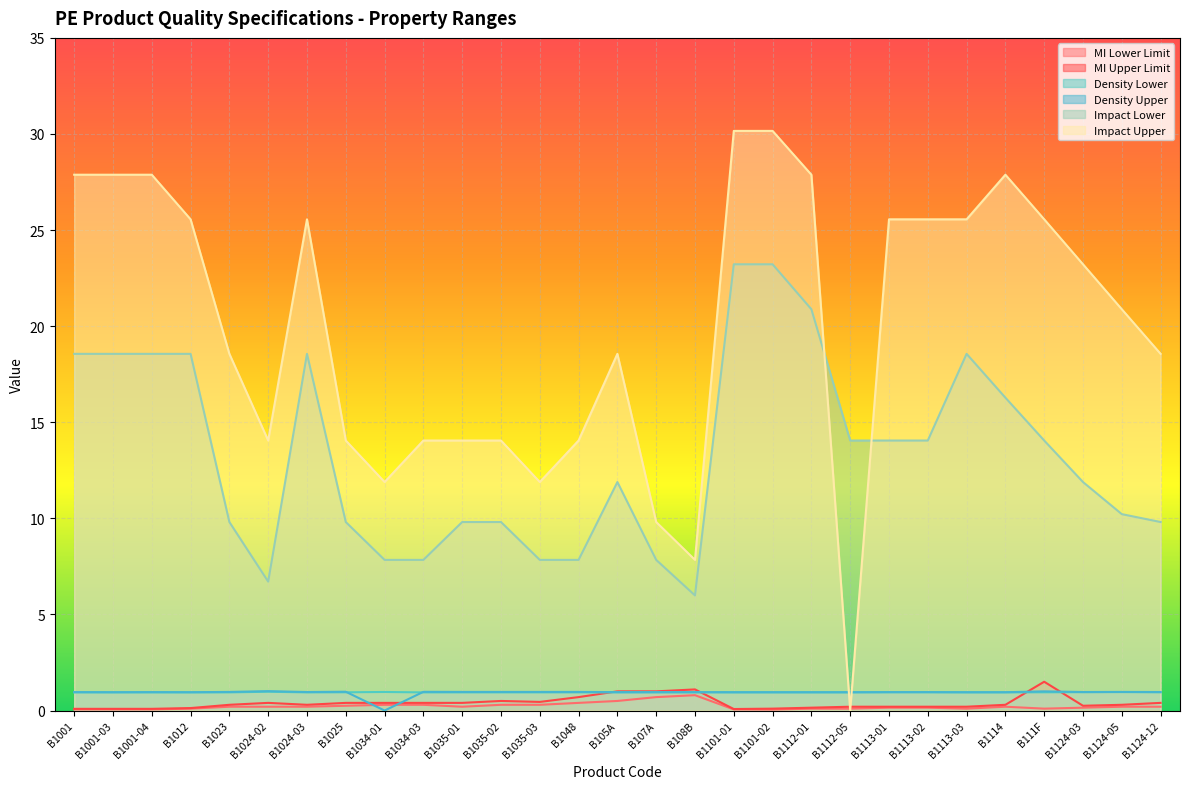

In Density Lower, how many points are higher than both neighbors (excluding endpoints)?

3